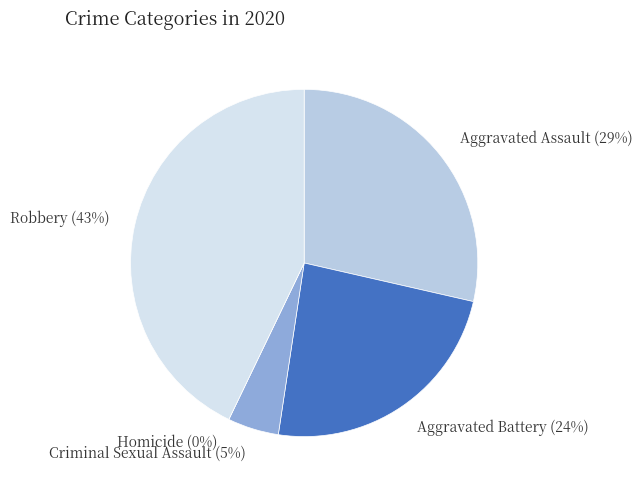

Rank the categories by value from highest to lowest.

Robbery, Aggravated Assault, Aggravated Battery, Criminal Sexual Assault, Homicide